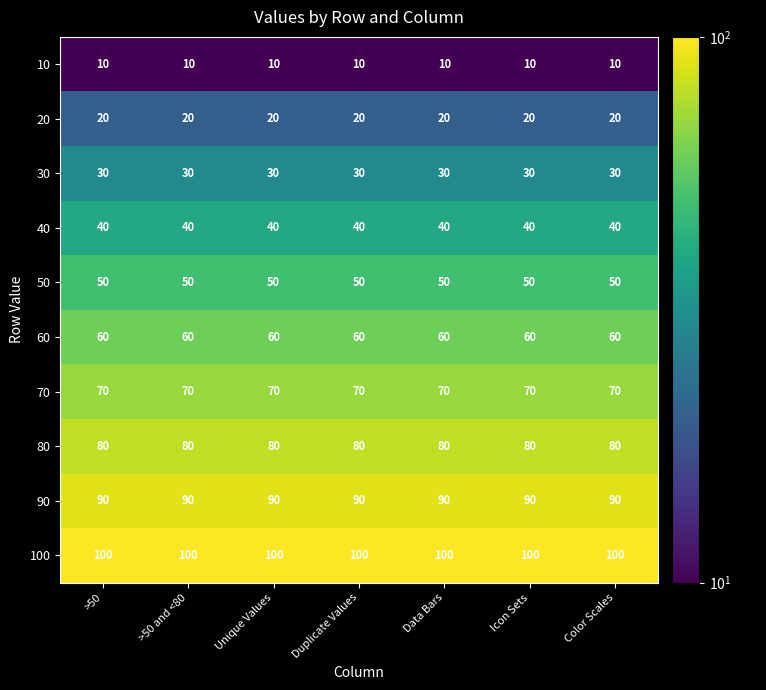

True or false: 100 has a value of 100 at Duplicate Values.

True